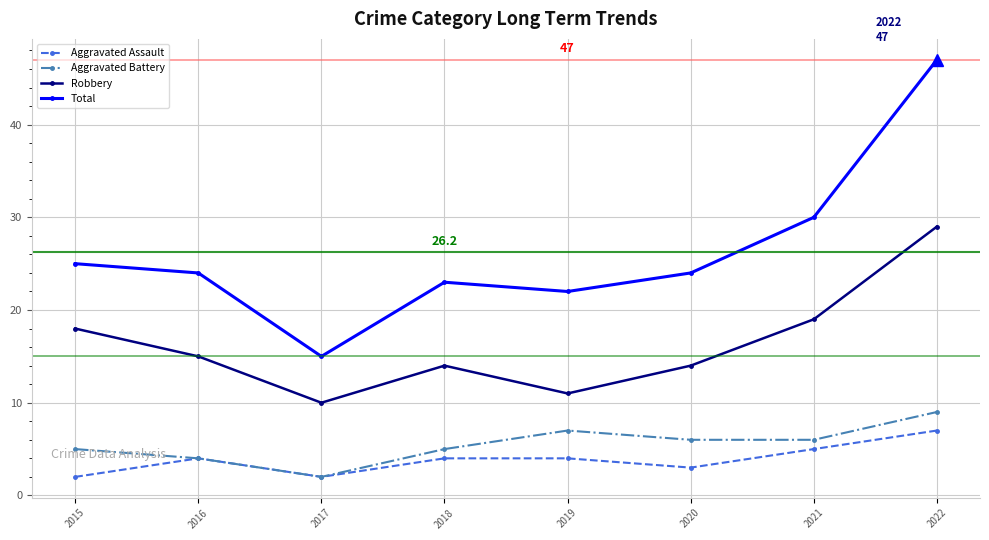

At which category does Total reach its first local valley?

2017